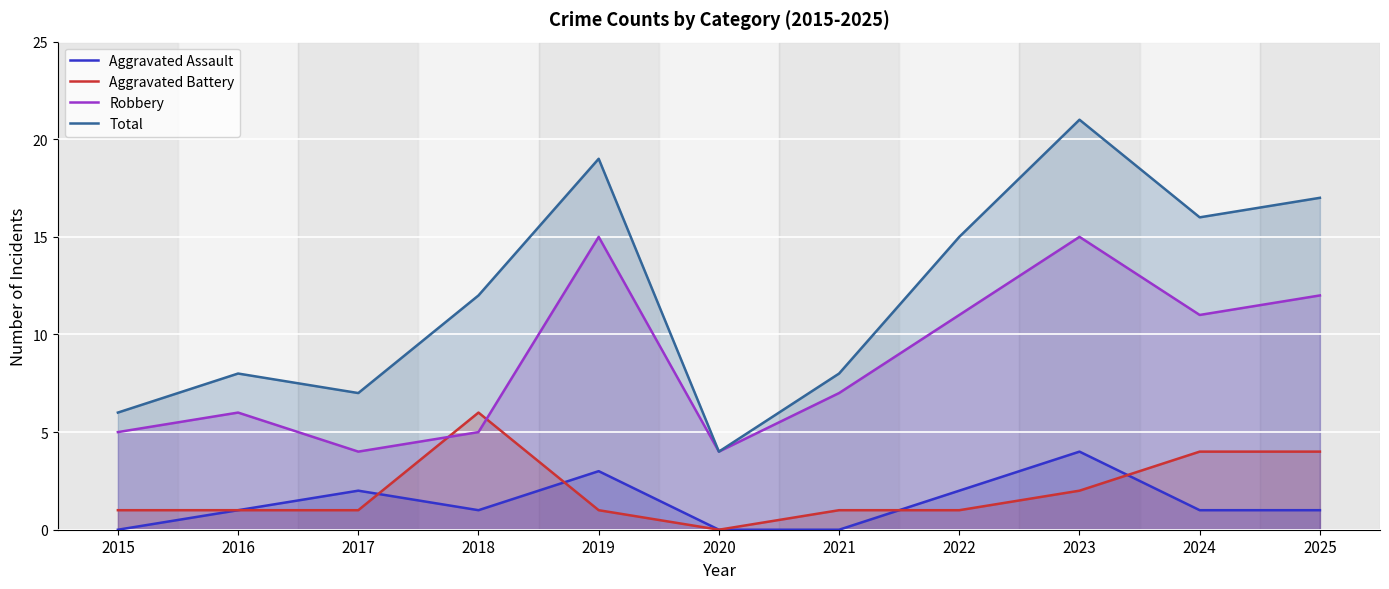

List the labels in order of Aggravated Battery value, smallest first.

2020, 2015, 2016, 2017, 2019, 2021, 2022, 2023, 2024, 2025, 2018